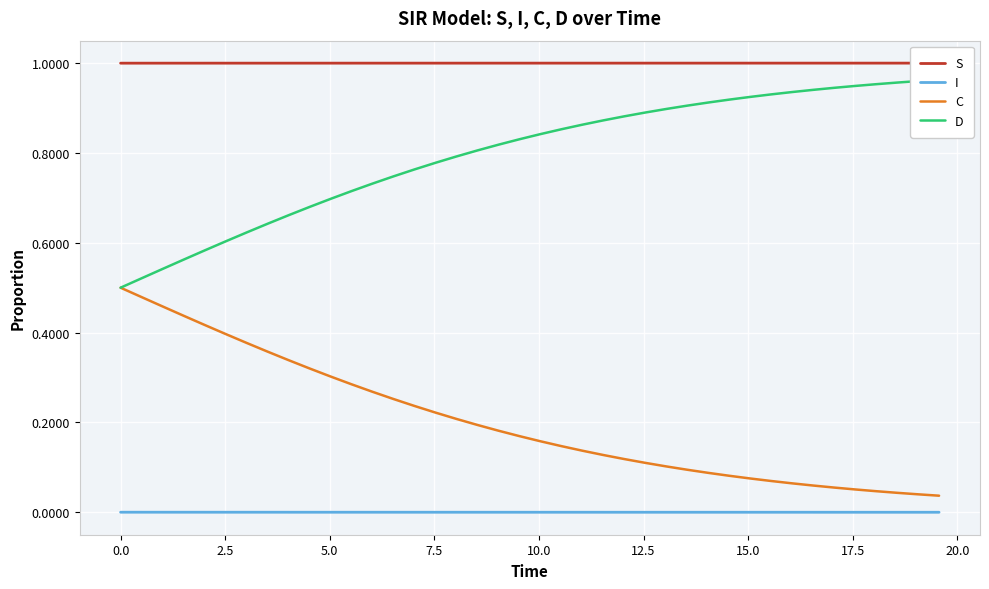

How many distinct data groups are displayed?

4